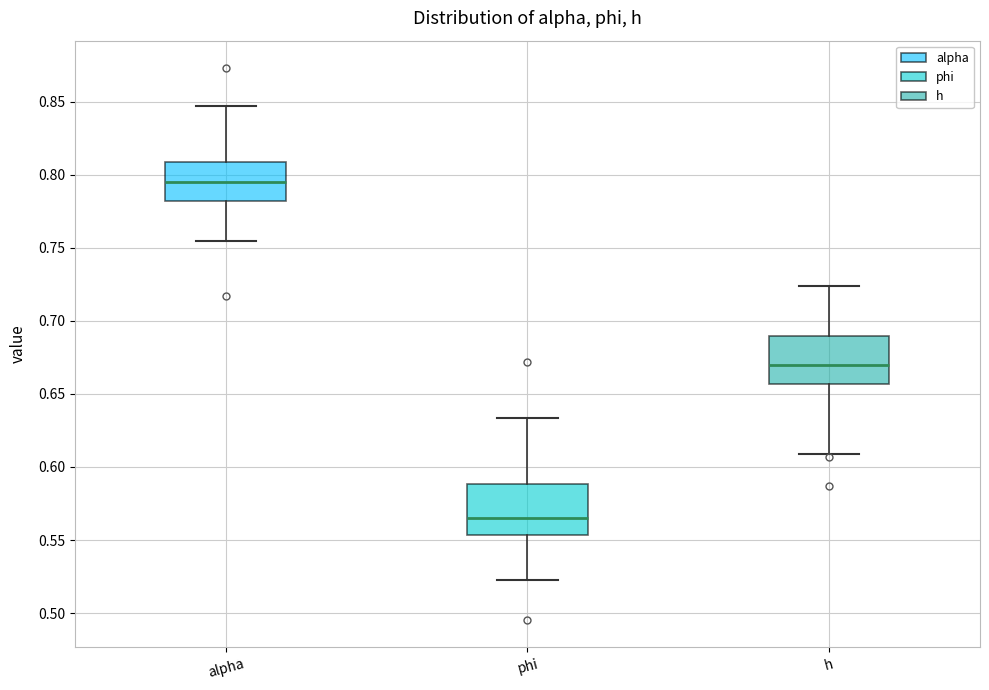

Where is the upper edge of the box for alpha on the y-axis? The values are not printed on the chart, so give them approximately, as read against the axis.

0.810